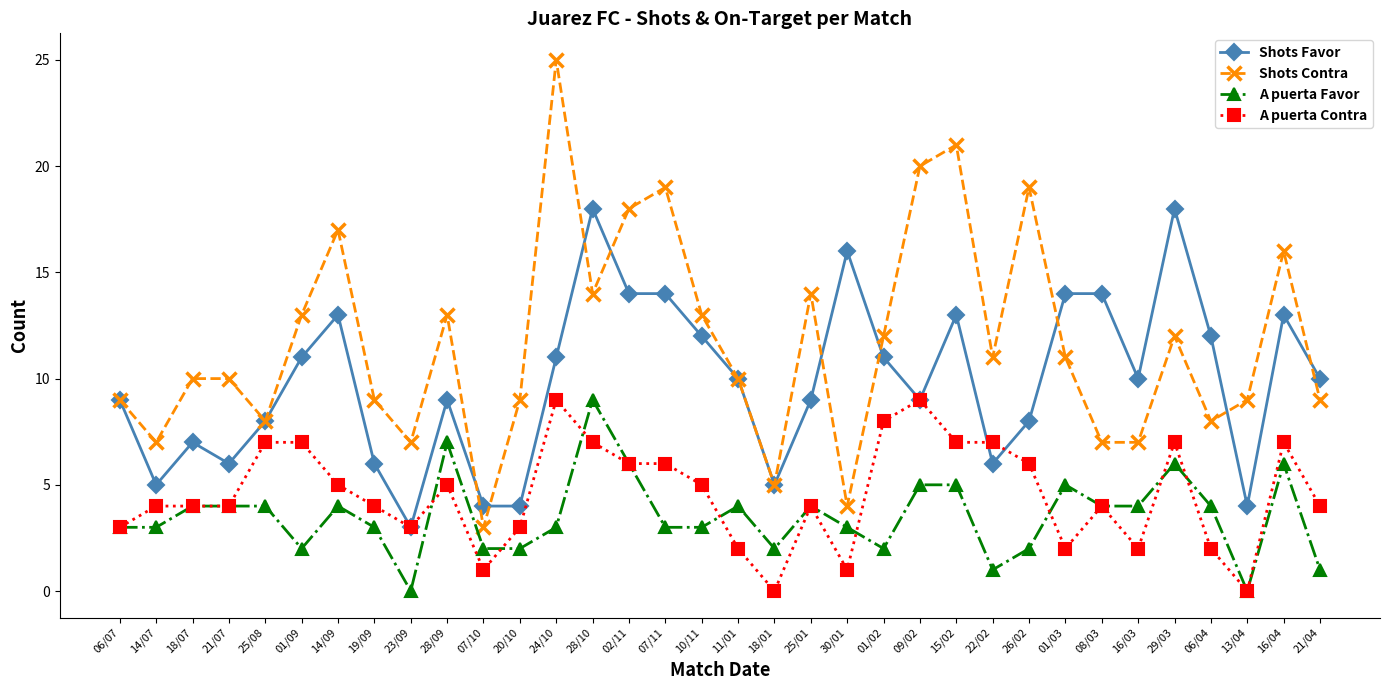

What is the difference between the highest and lowest values at 01/03?

12